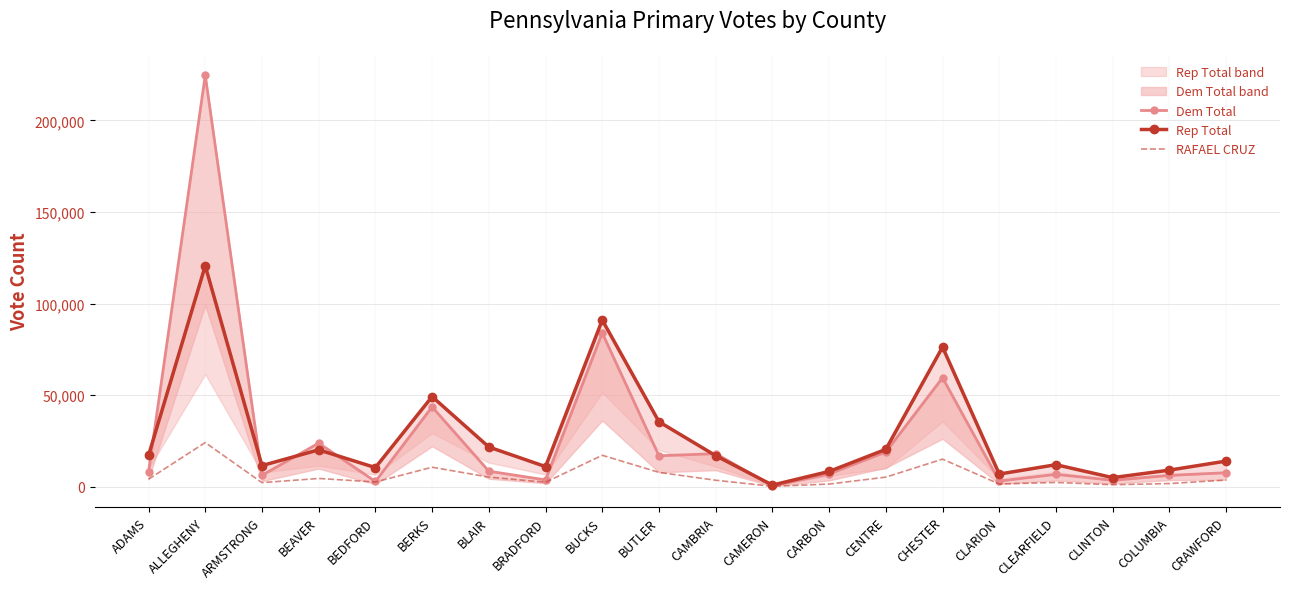

Which series changed the most between BUTLER and CLARION?

Rep Total